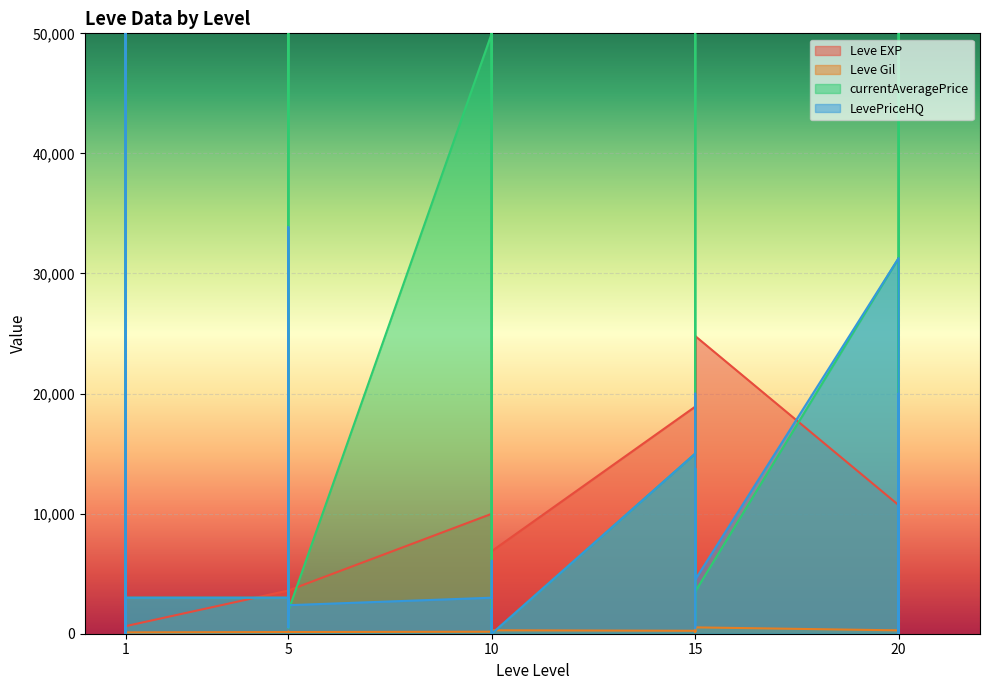

True or false: Leve Gil has a value of 192 at 20.

True